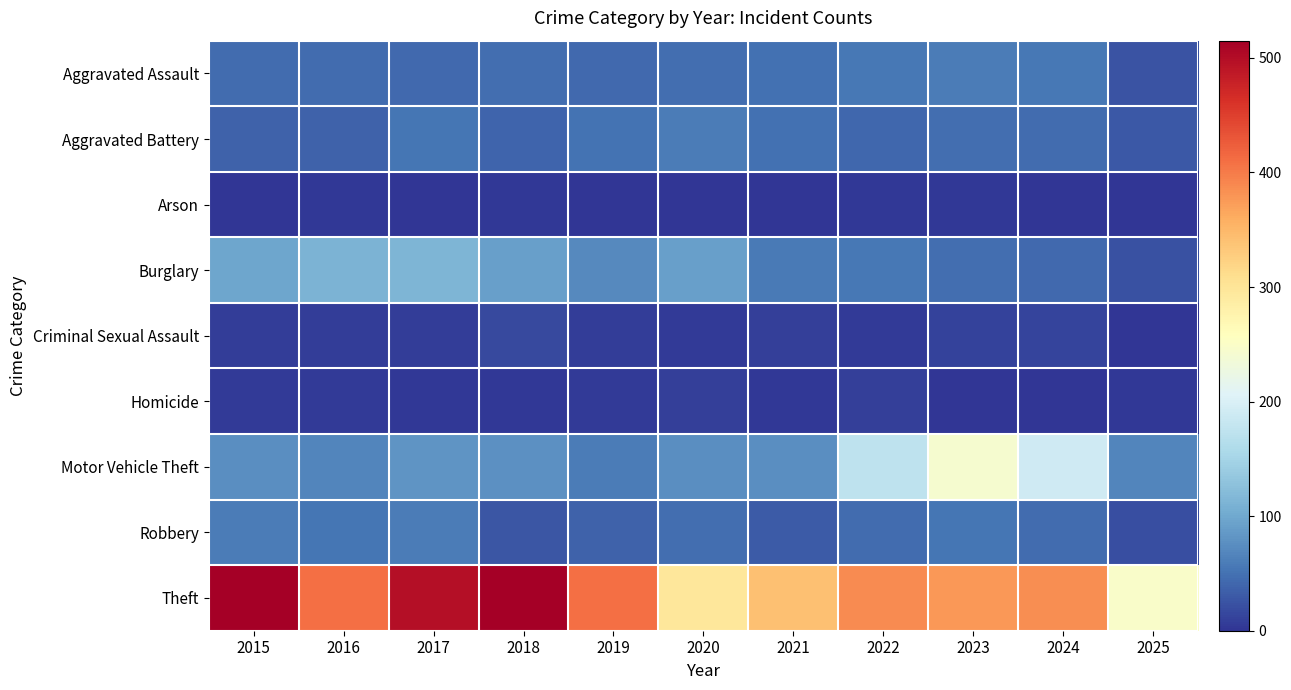

At which category does the chart reach its minimum across all series?

2019